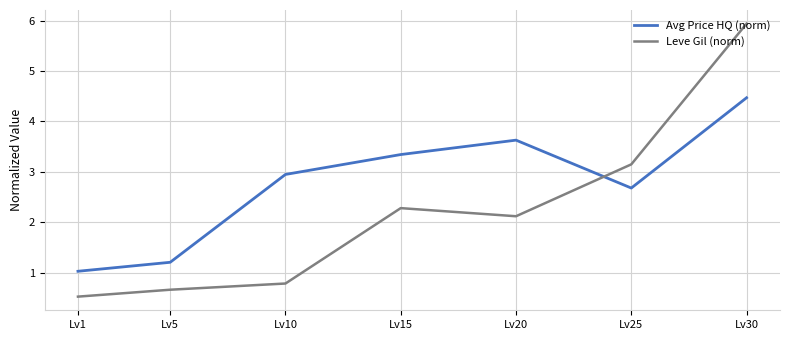

How many lines are shown in the chart?

2